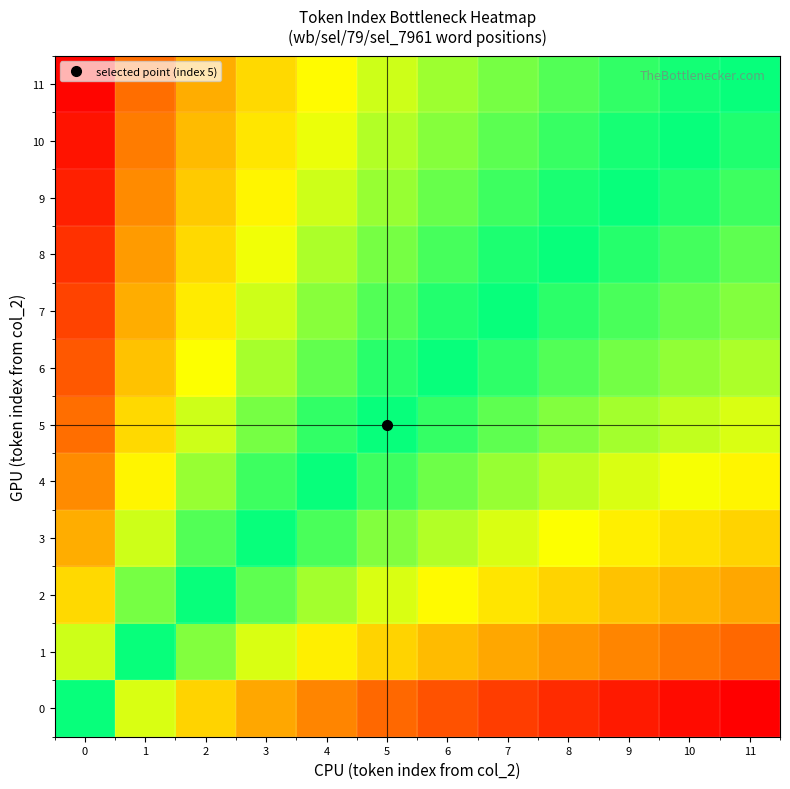

What is the maximum value shown in the chart?

12.0